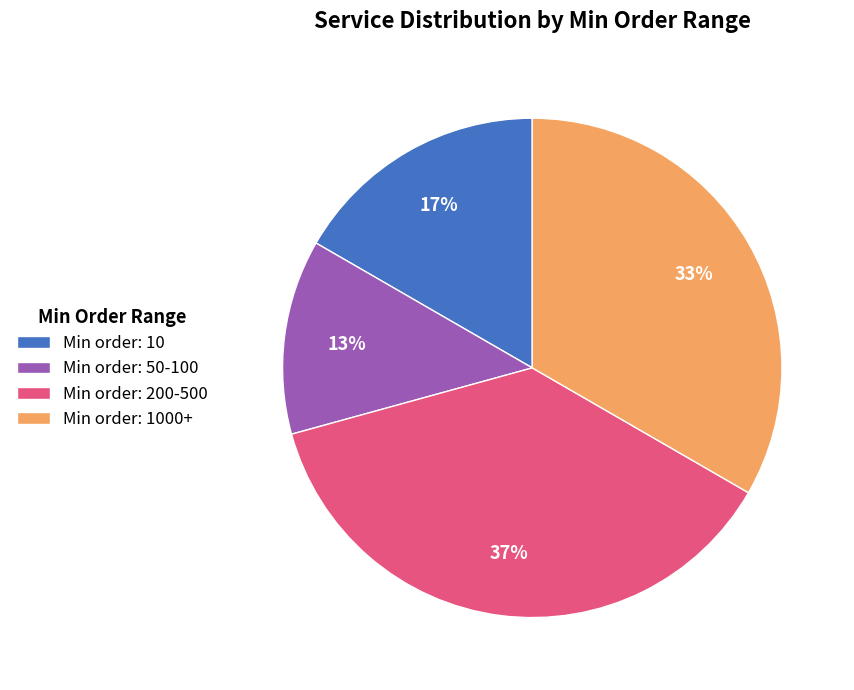

Does Min order: 1000+ account for over 50% of the chart?

No